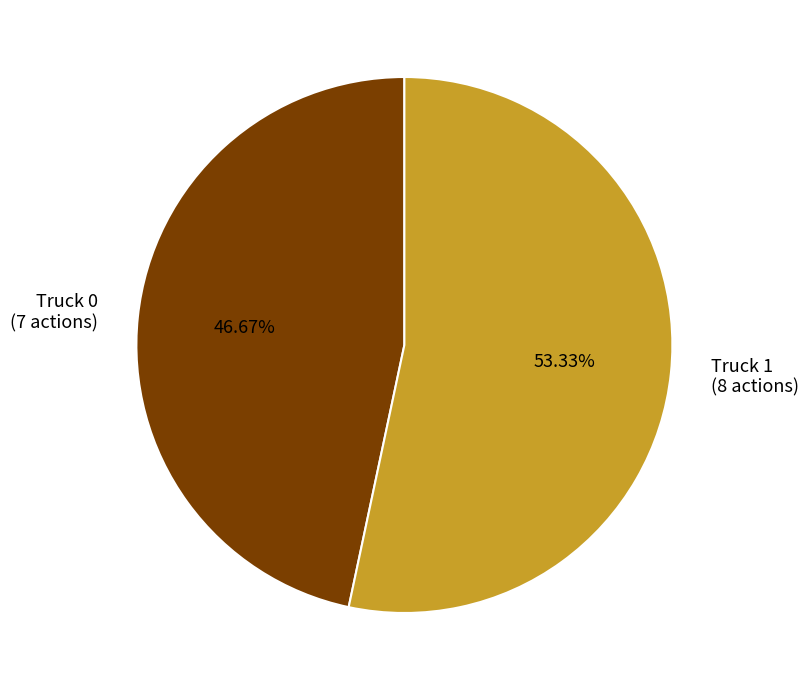

Which slice represents more than half of the pie?

Truck 1